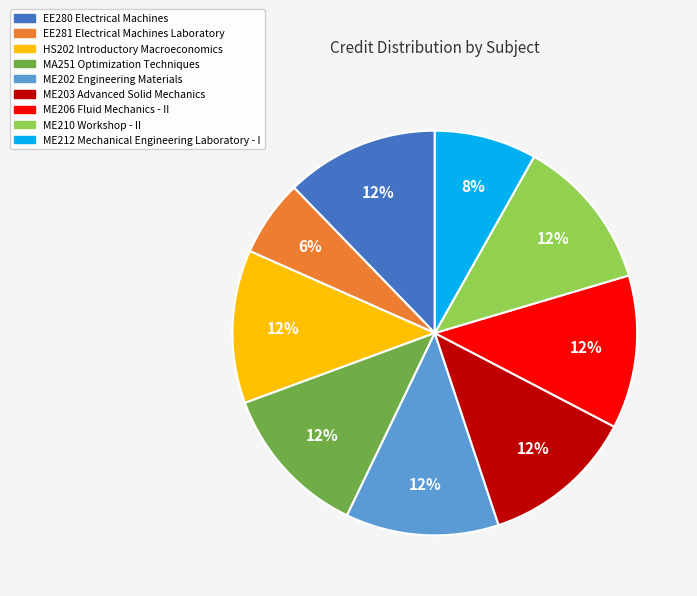

Combined, do HS202 Introductory Macroeconomics and ME202 Engineering Materials account for over 50%?

No